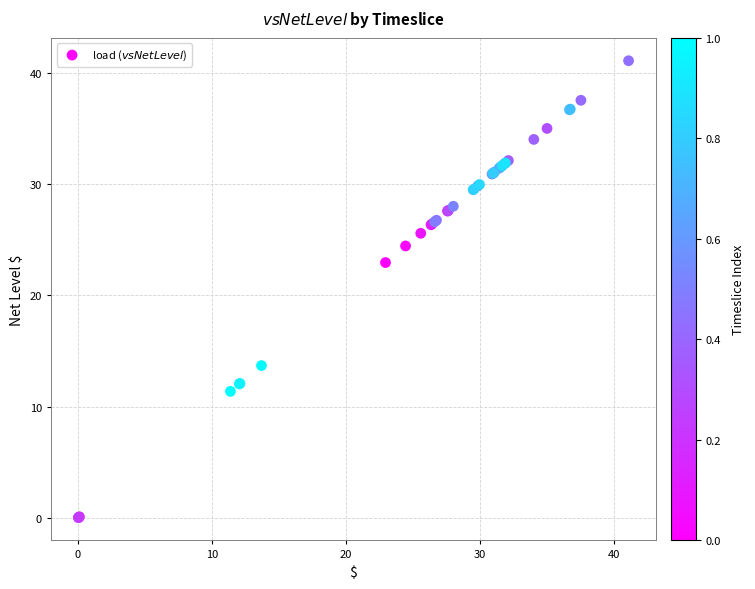

What Y value in the scatter plot is closest to 20?

22.9